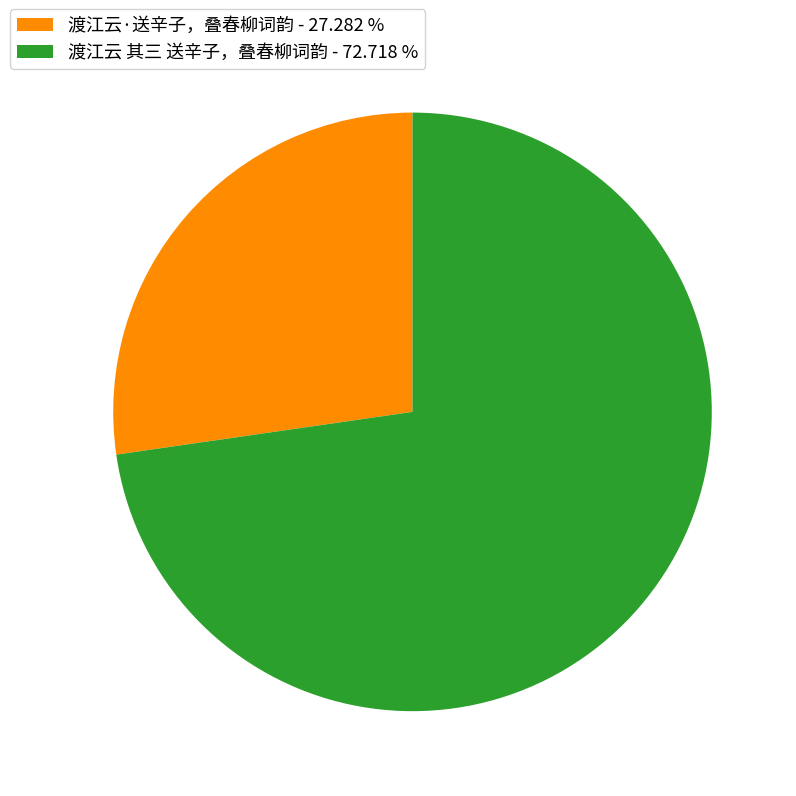

True or false: 渡江云·送辛子，叠春柳词韵 accounts for 41% of the total.

False